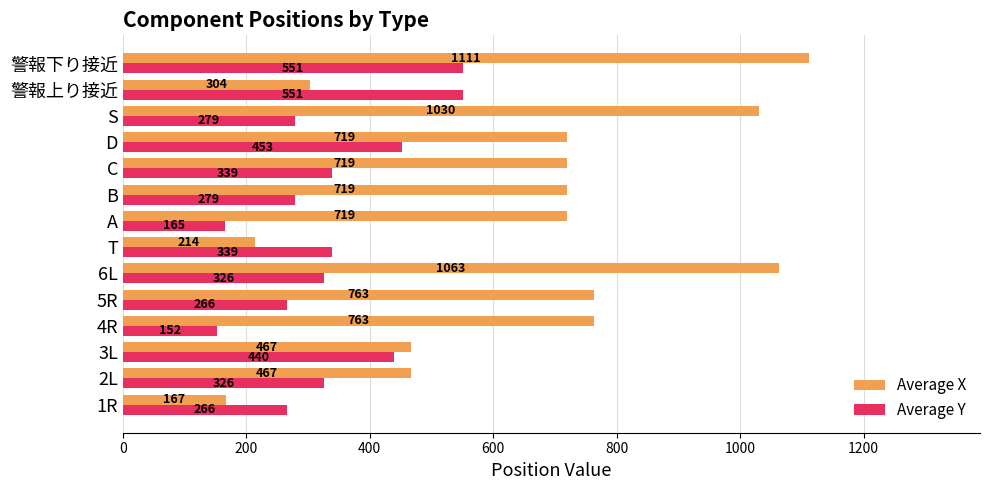

Rank the series by their average value, from highest to lowest.

Average X, Average Y